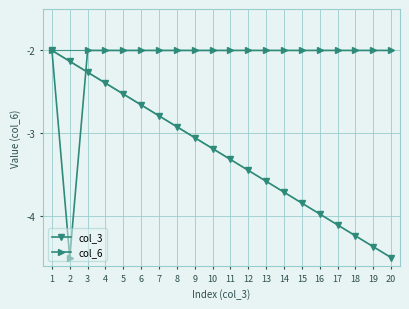

True or false: col_3 and col_6 intersect in this chart.

True